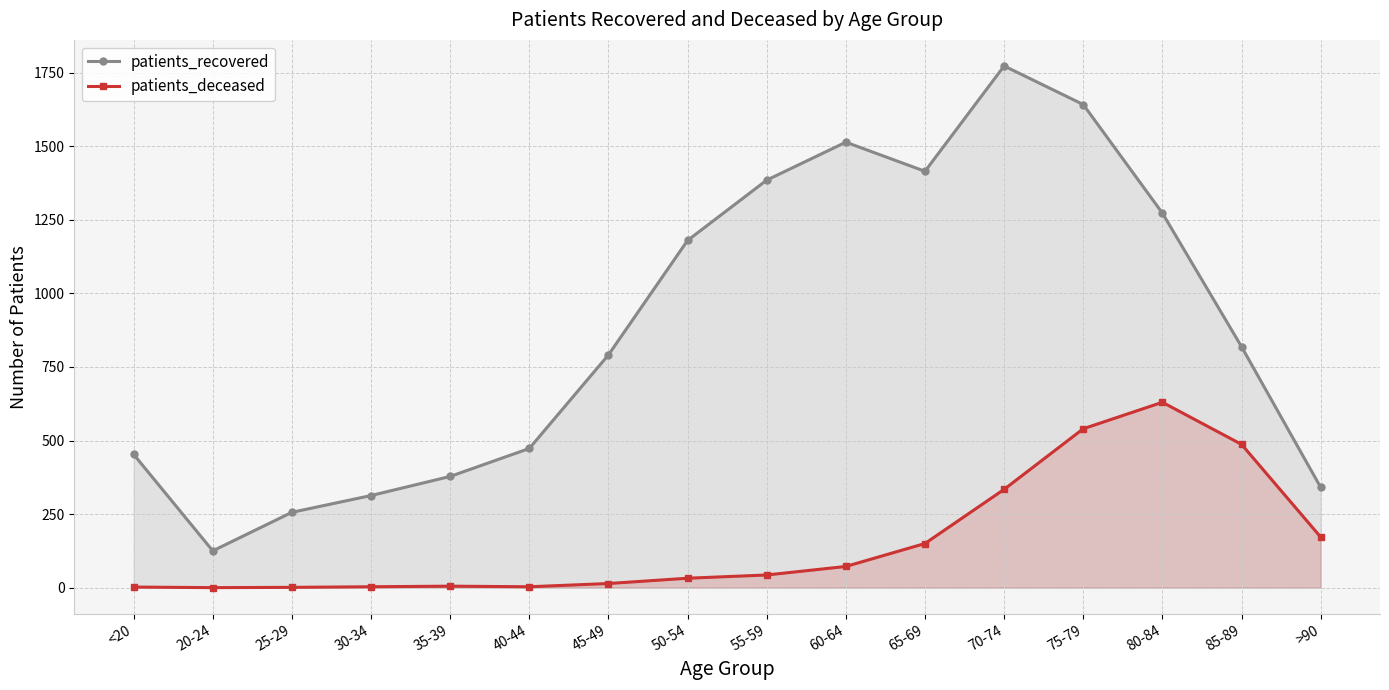

Where is patients_deceased nearest to the value 315?

70-74